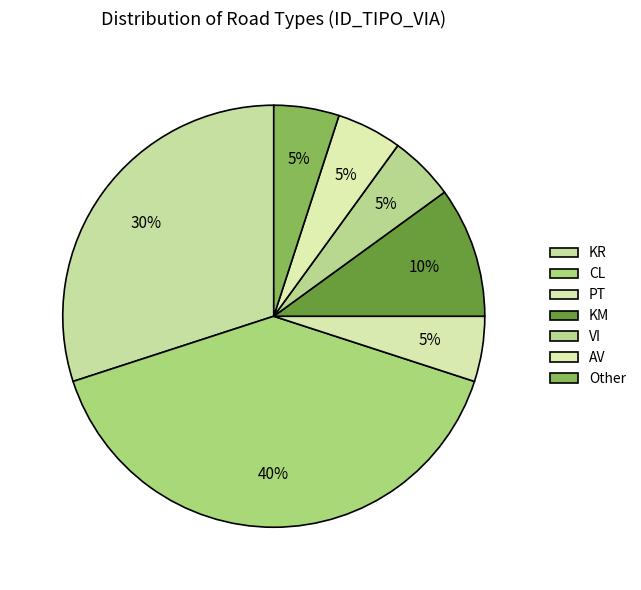

Count the number of slices in the pie.

7